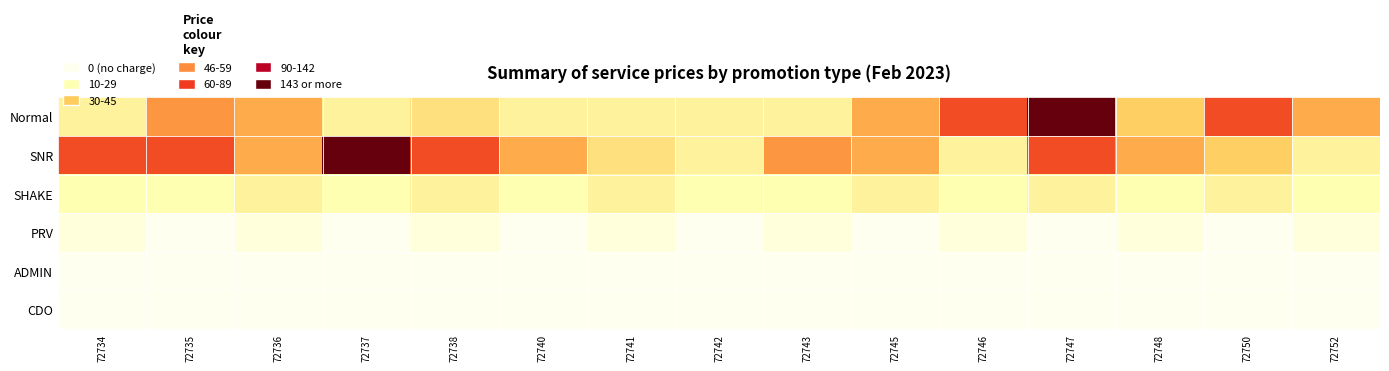

What is the total value across all series at 72738?

166